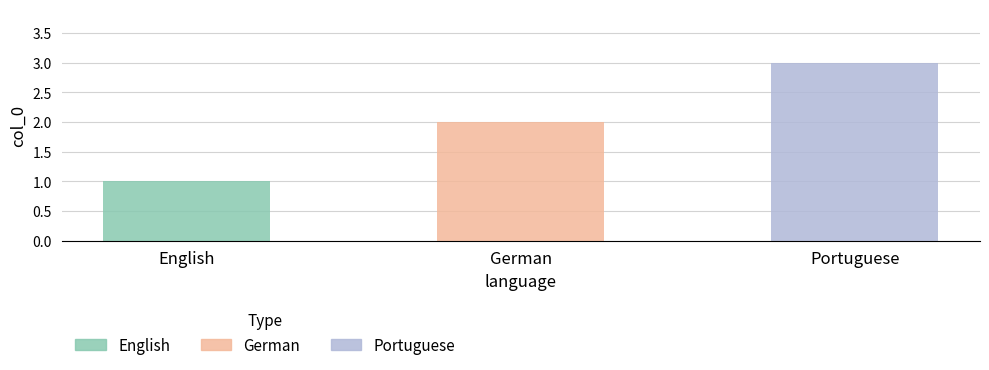

Reading left to right, transcribe all the data shown in this chart.

English=1	German=2	Portuguese=3